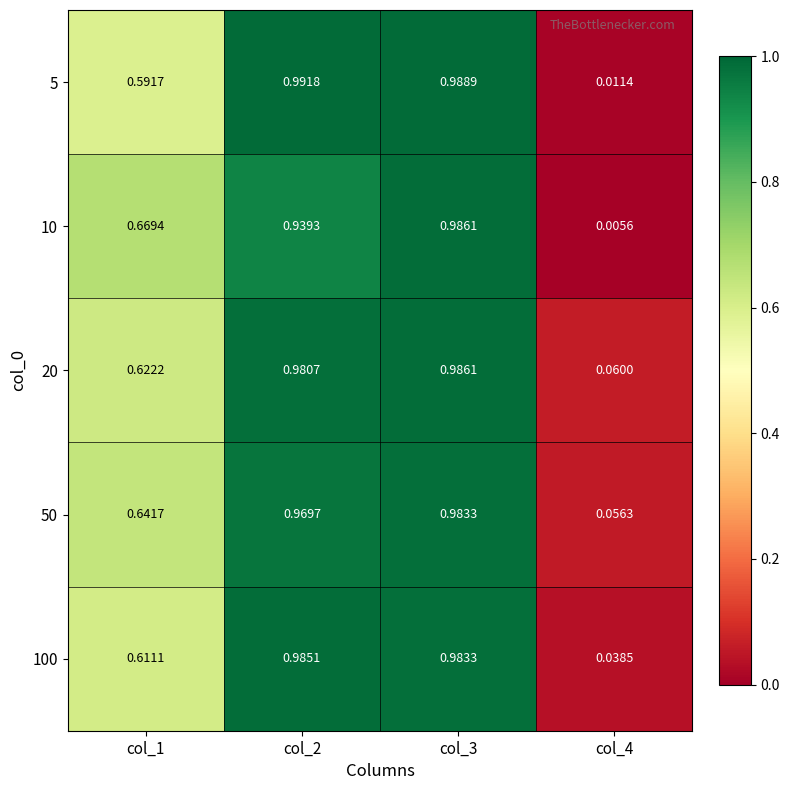

Is the value of 100 at col_2 greater than the value of 5 at col_3?

No